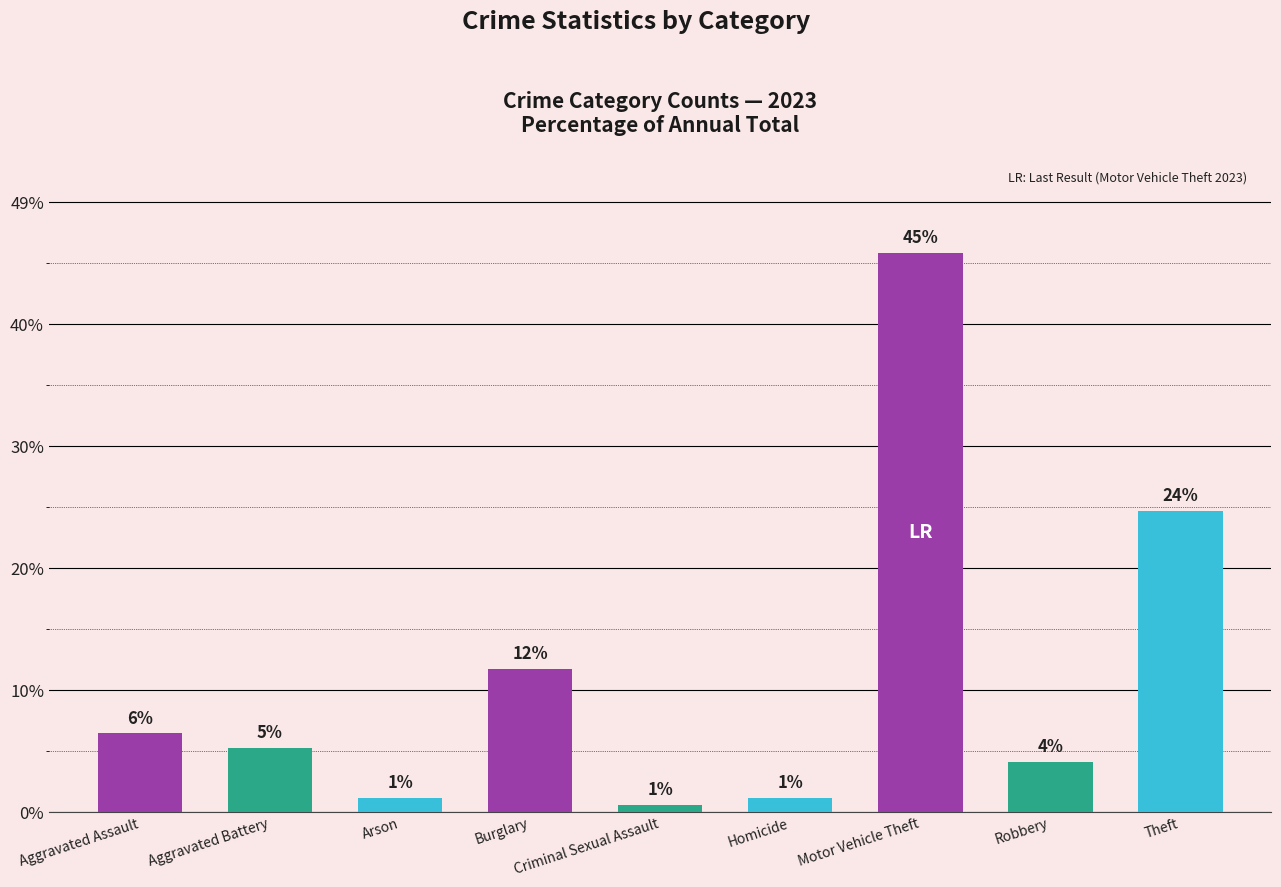

Where does the data first go above 9?

Aggravated Assault